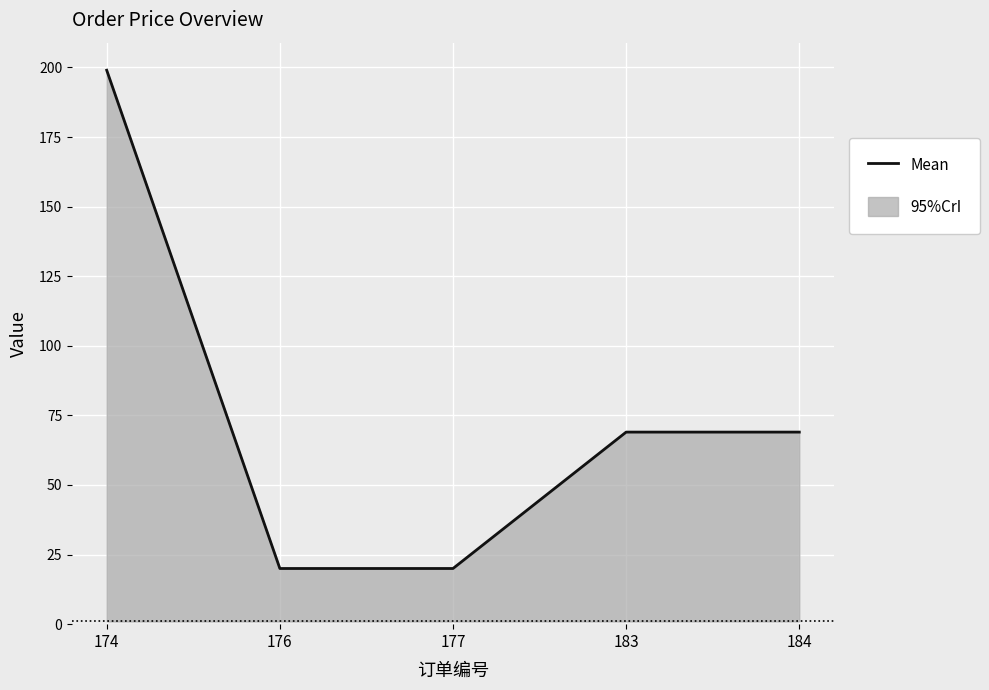

What is the change in value from 177 to 183?

+49